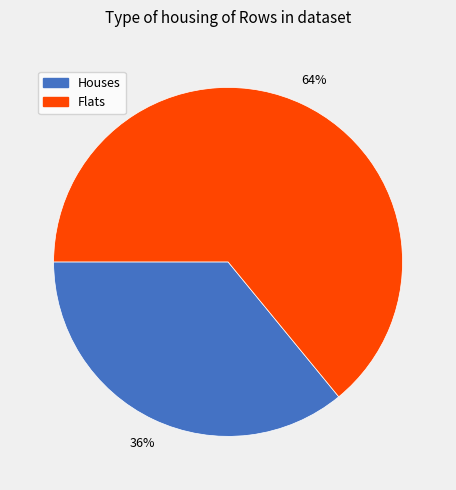

To the nearest percent, what is the difference between the largest and smallest slice percentages?

28%